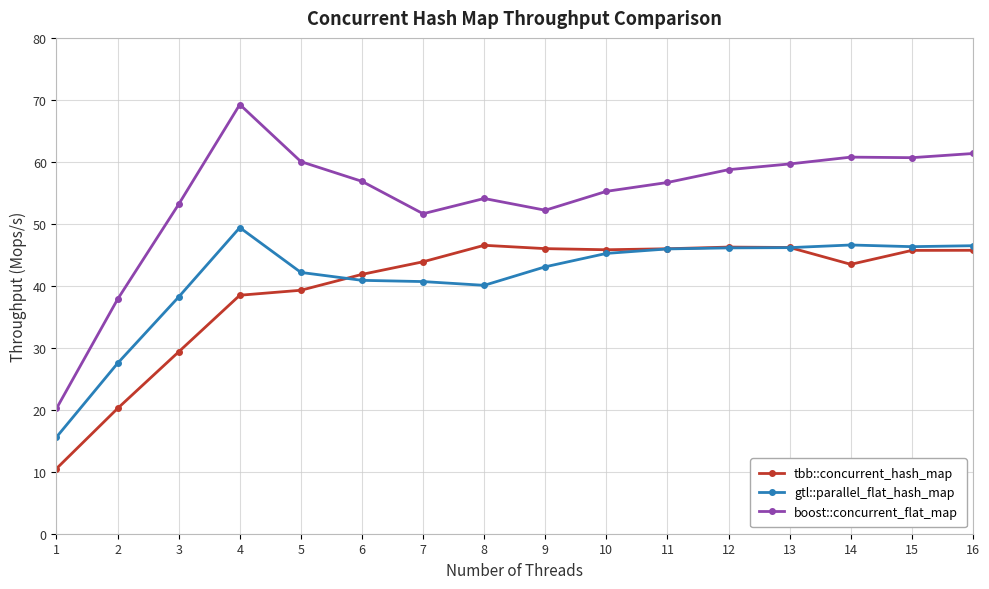

Where does the tbb::concurrent_hash_map series first go above 45?

8